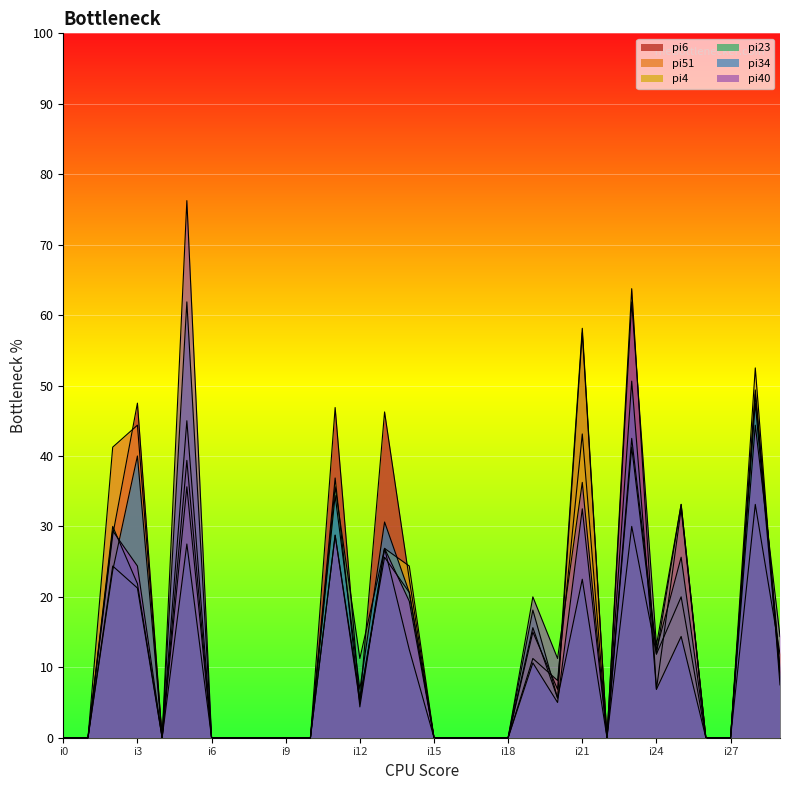

Is it true that pi51 equals 16 at i2?

False